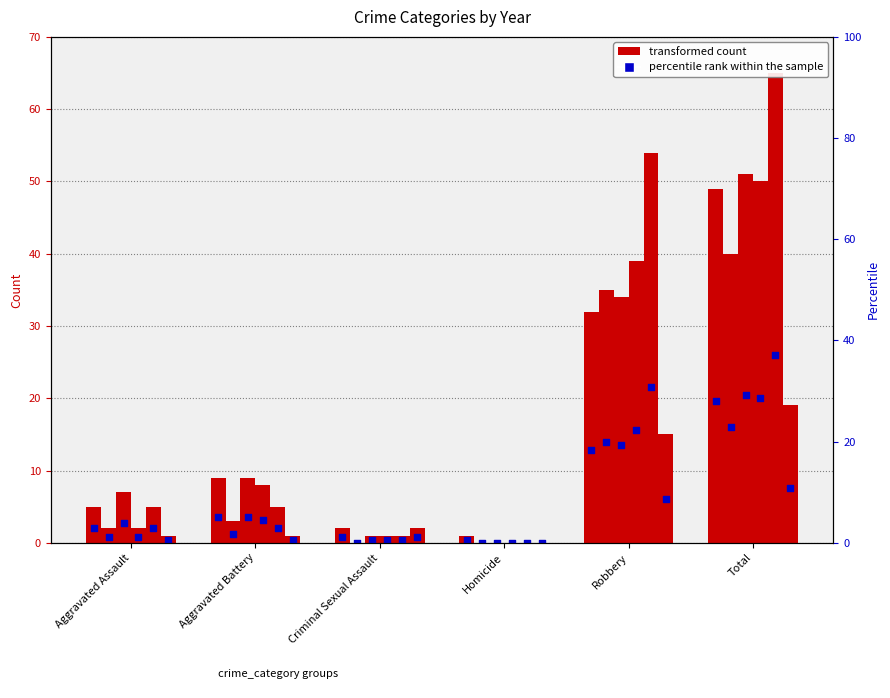

Is the value of 2017 at Robbery greater than the value of 2022 at Aggravated Battery?

Yes